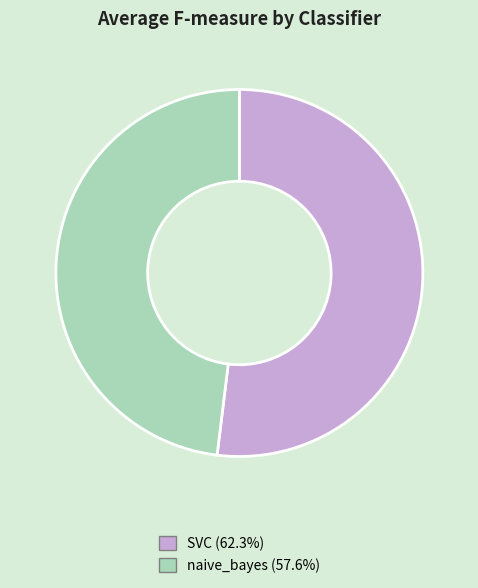

Between SVC and naive_bayes, which is larger?

SVC